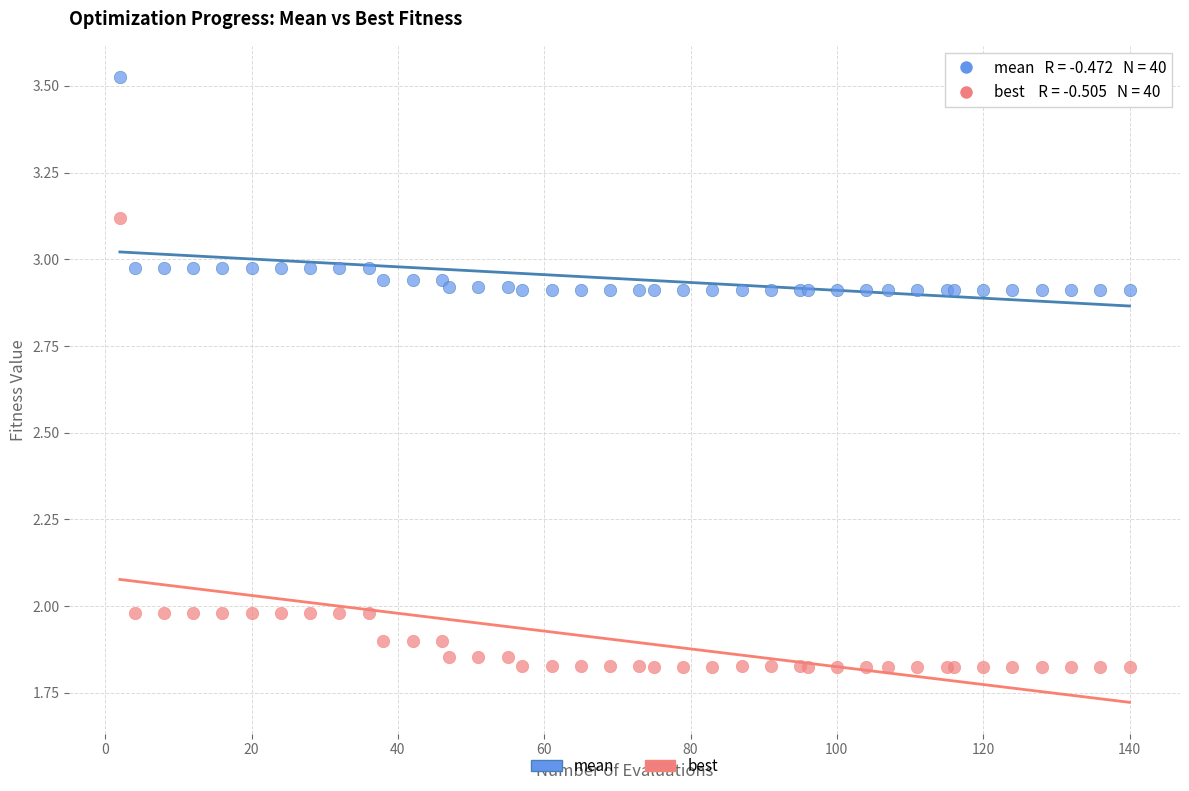

Which series reaches the minimum Y coordinate?

best